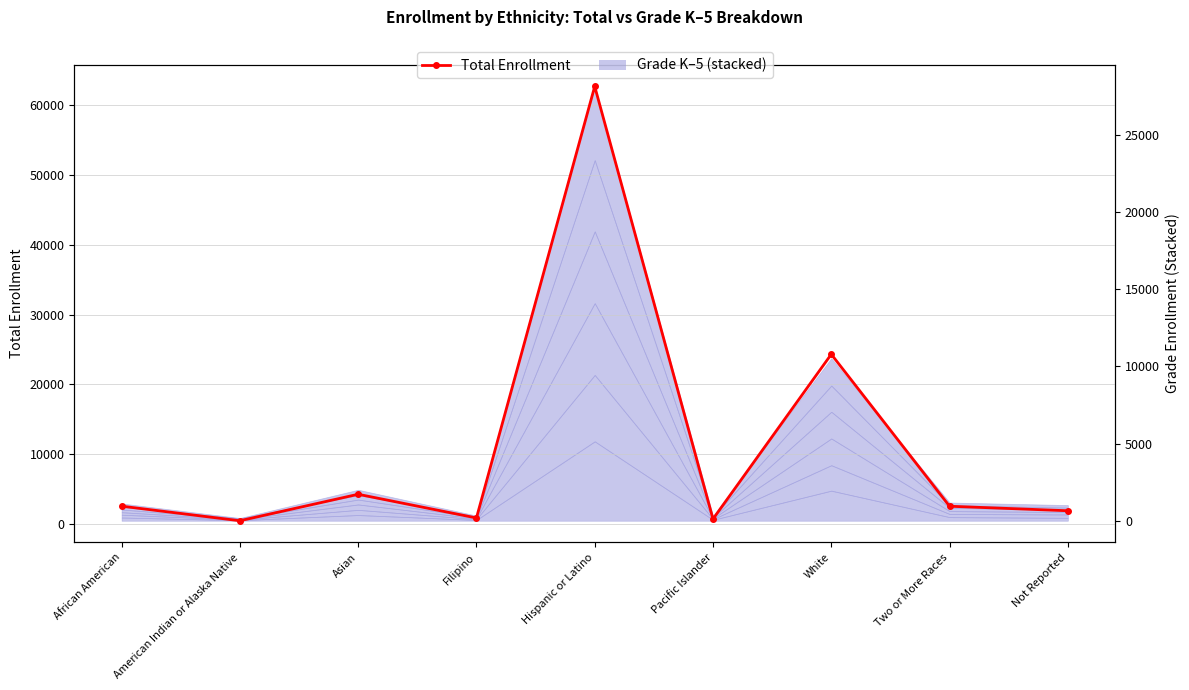

Rank the categories by value from highest to lowest.

Hispanic or Latino, White, Asian, African American, Two or More Races, Not Reported, Filipino, Pacific Islander, American Indian or Alaska Native